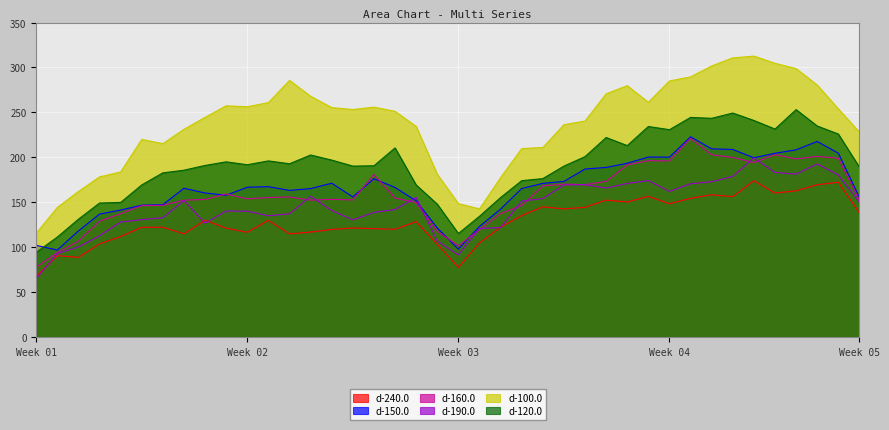

Which series has the largest total across all categories?

d-100.0